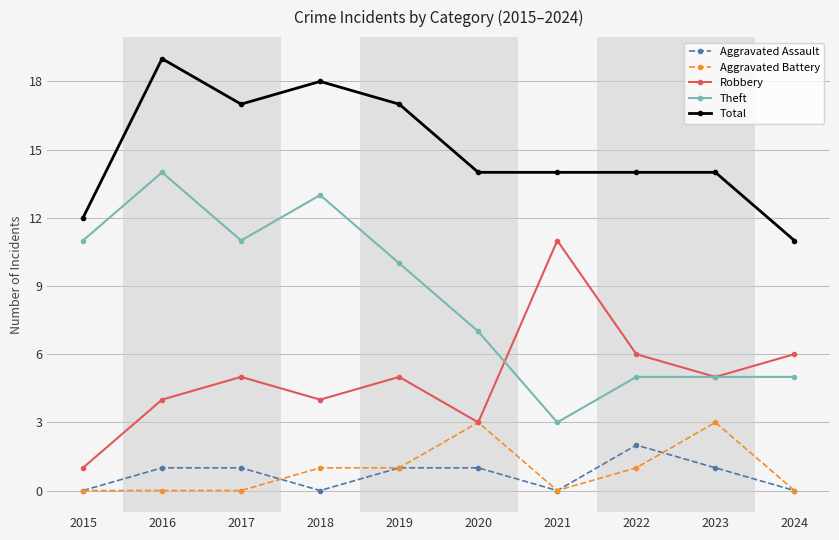

The Total series shows 12 at 2015. True or false?

True